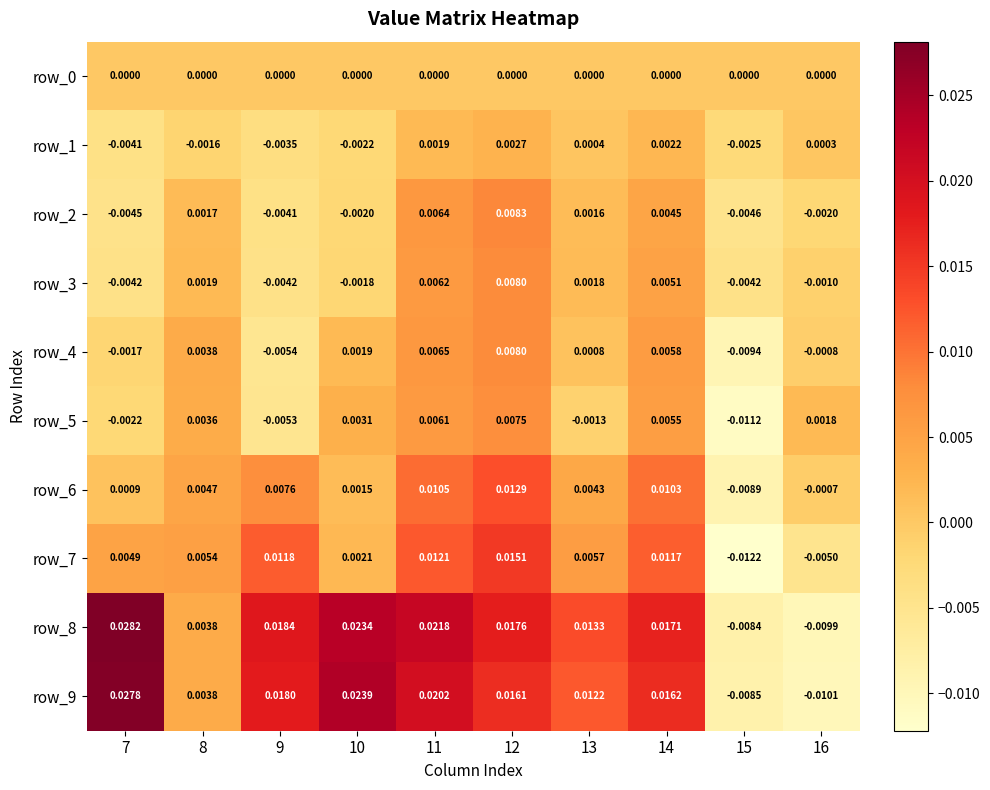

Is the value of row_6 at 15 greater than the value of row_1 at 11?

No